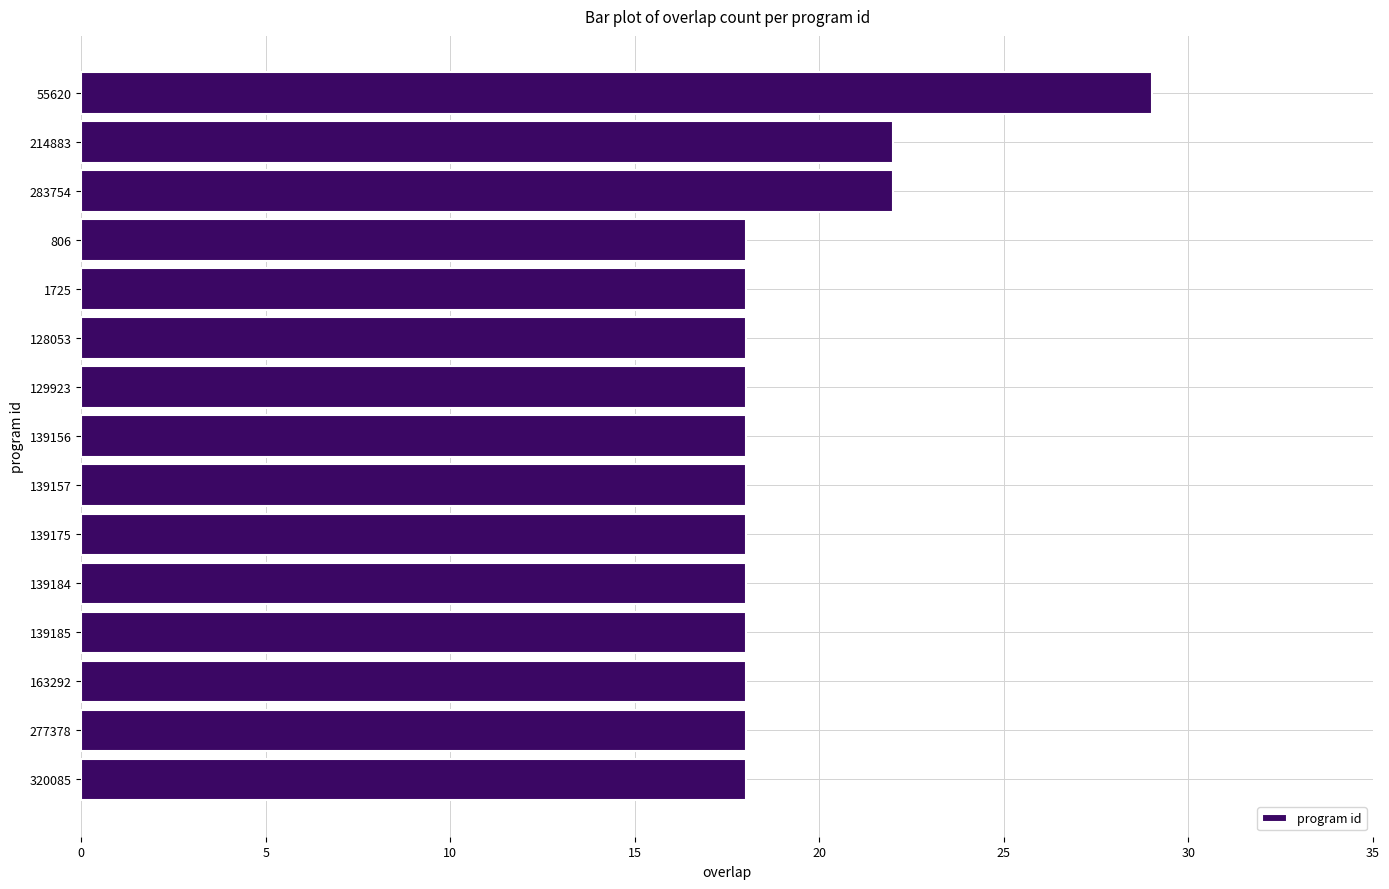

Reading top to bottom, transcribe all the data shown in this chart.

29	22	22	18	18	18	18	18	18	18	18	18	18	18	18